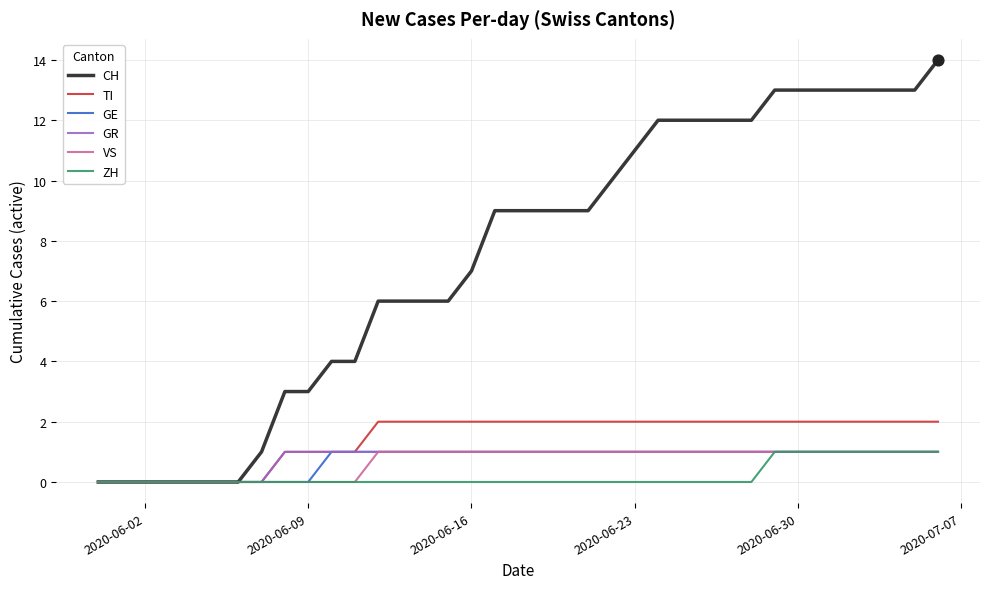

What are all the series names shown in the legend?

CH, TI, GE, GR, VS, ZH